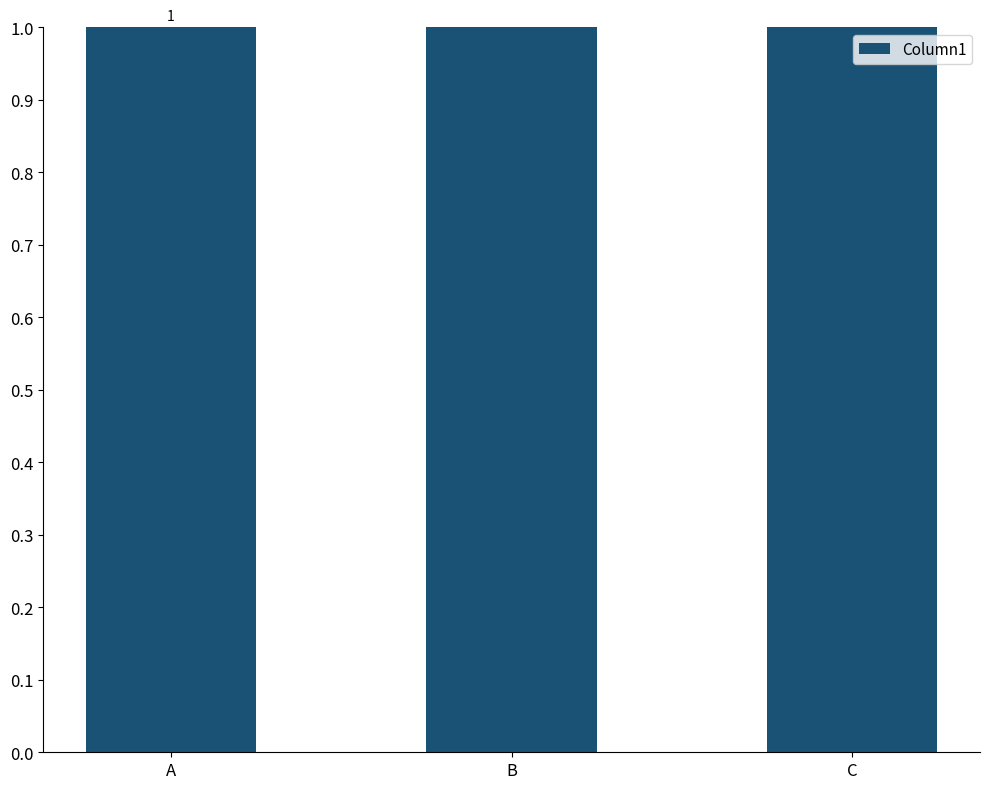

The value at B is 3. True or false?

False